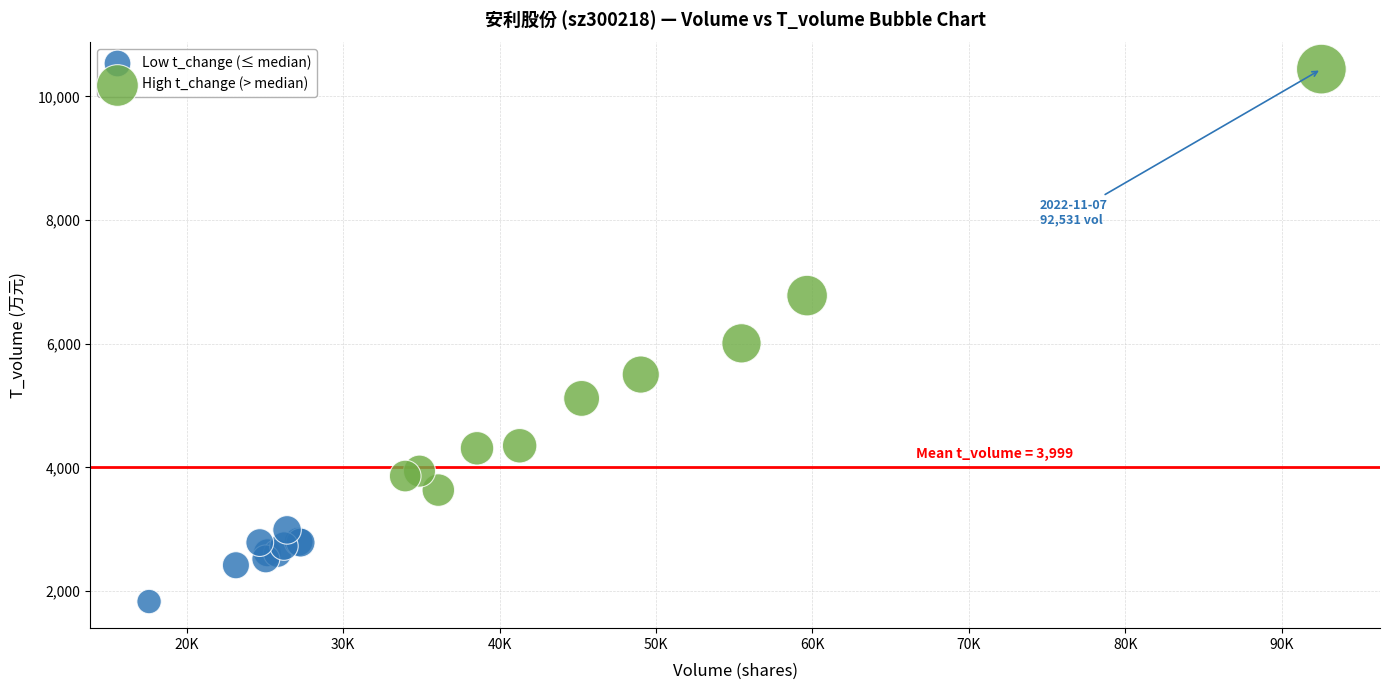

Which series has the widest spread of Y values?

High t_change (> median)